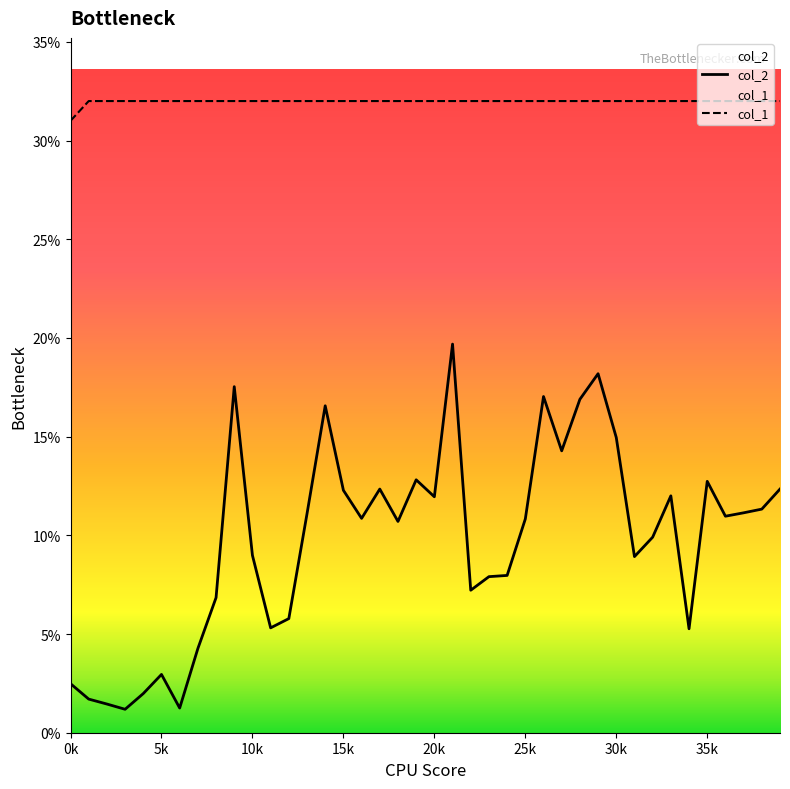

Where does the col_2 series first go above 10?

9